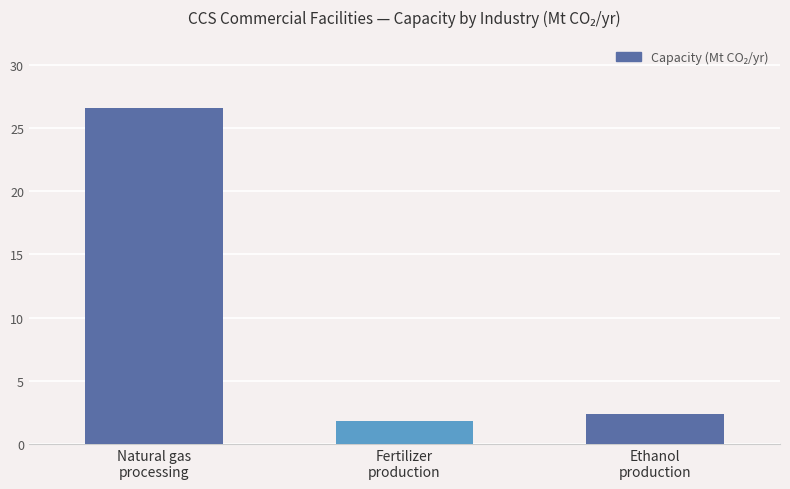

At which category does the chart reach its peak across all series?

Natural gas
processing